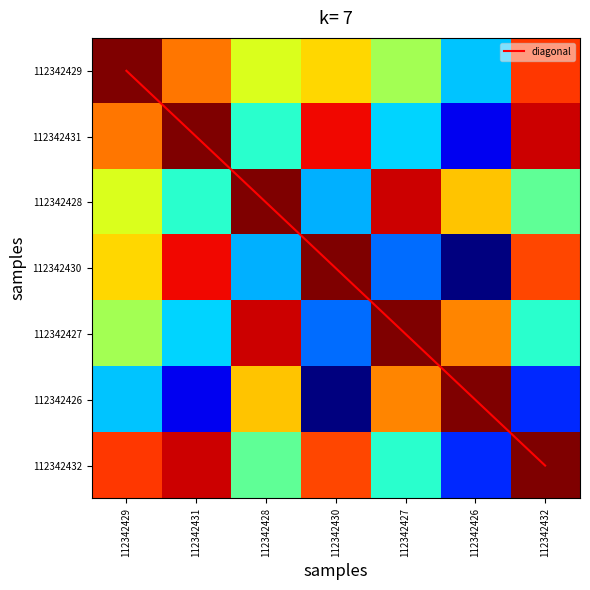

What is the difference between the 112342430 values at 112342427 and 112342430?

0.8